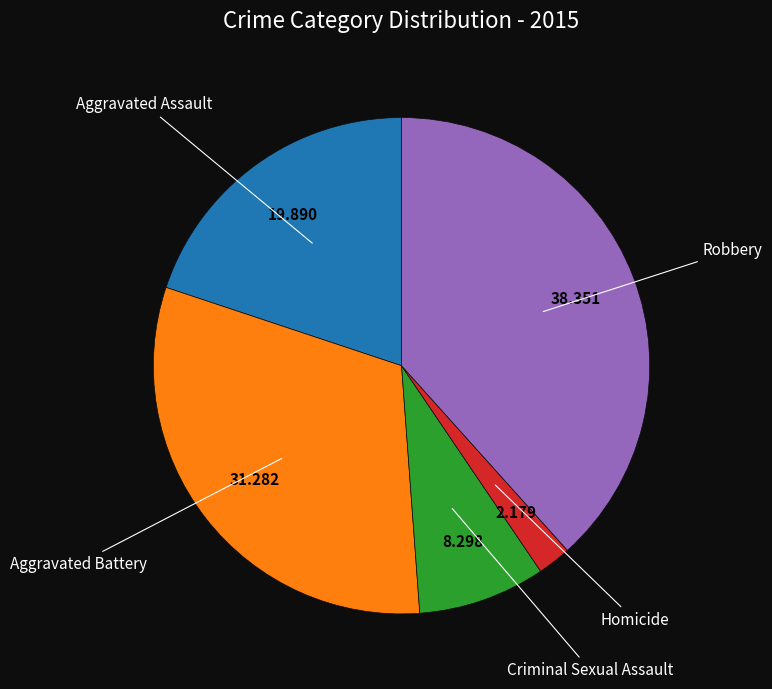

Does any single category account for the majority?

No